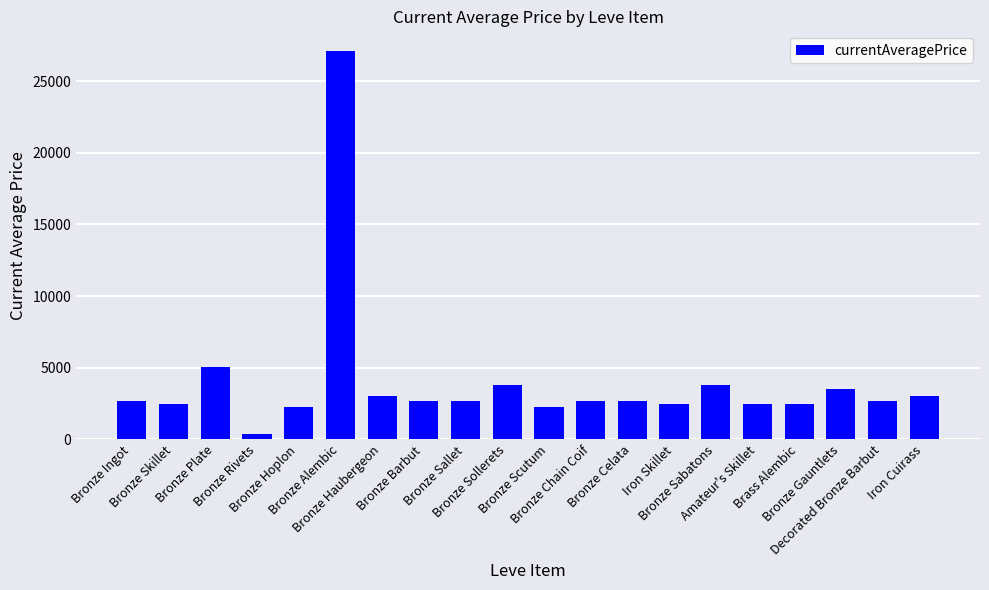

Is it true that the value at Bronze Sollerets is 1354.1?

False